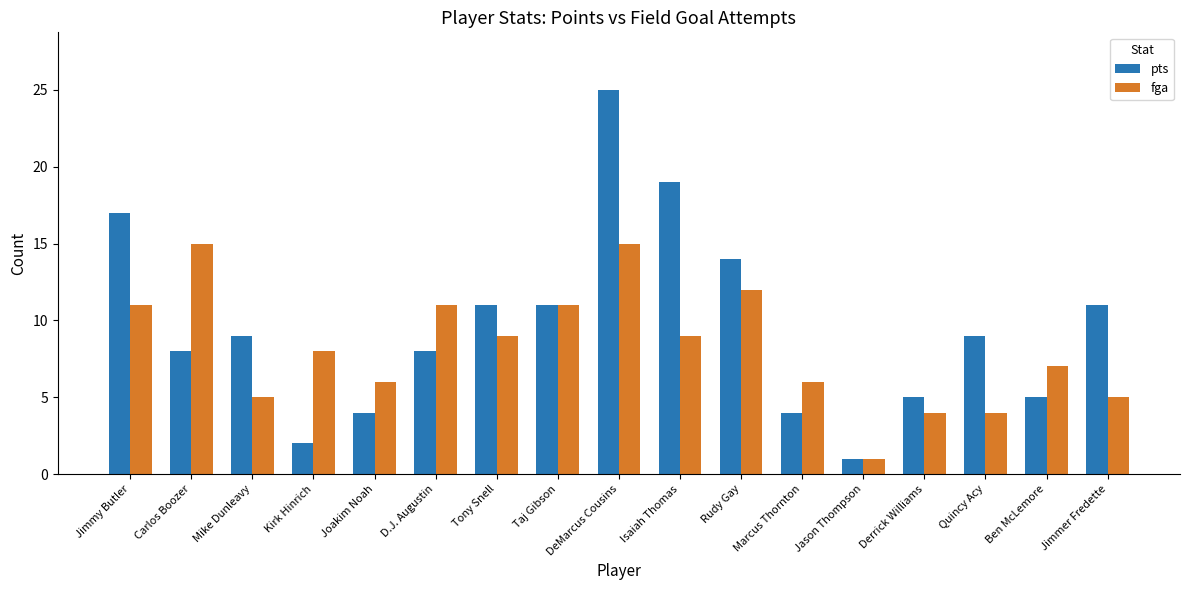

True or false: pts has a value of 25 at DeMarcus Cousins.

True